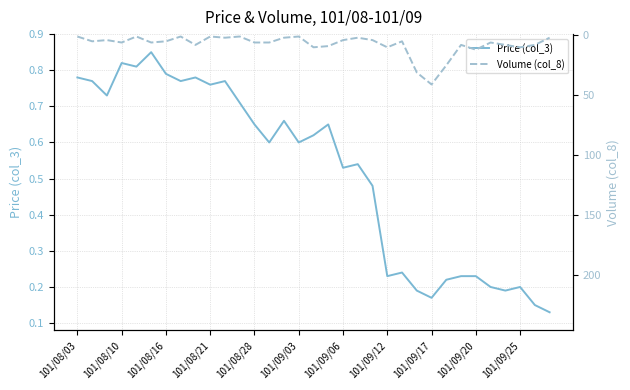

The Volume (col_8) series shows 4.0 at 101/08/16. True or false?

True